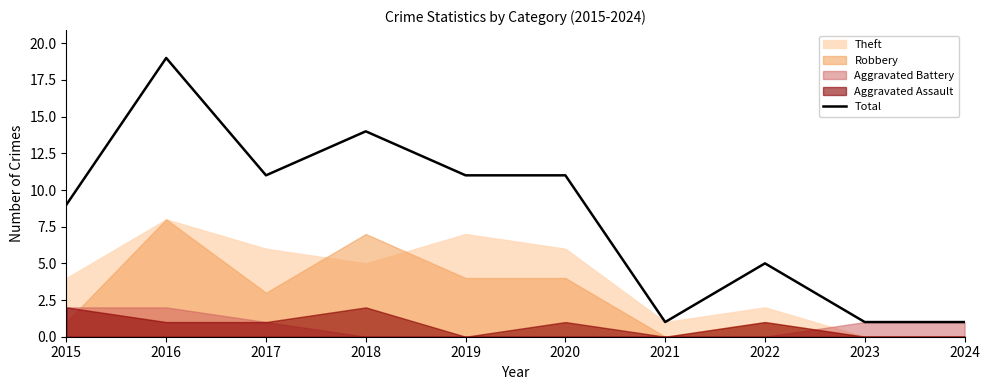

At which label is the value closest to 10?

2015